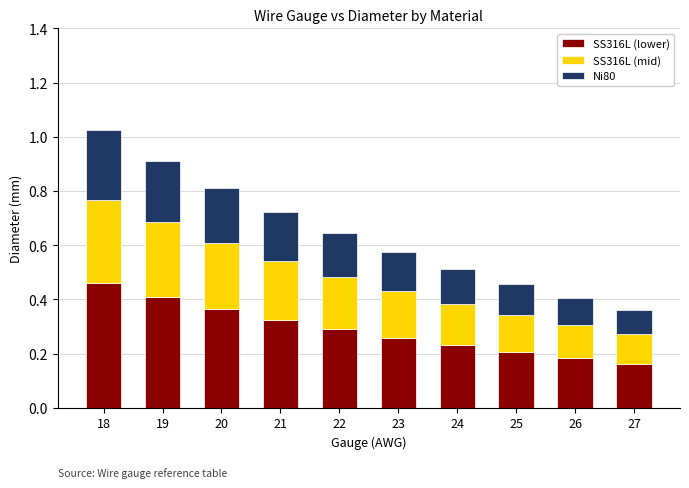

What is the sum of all SS316L (lower) values?

2.9